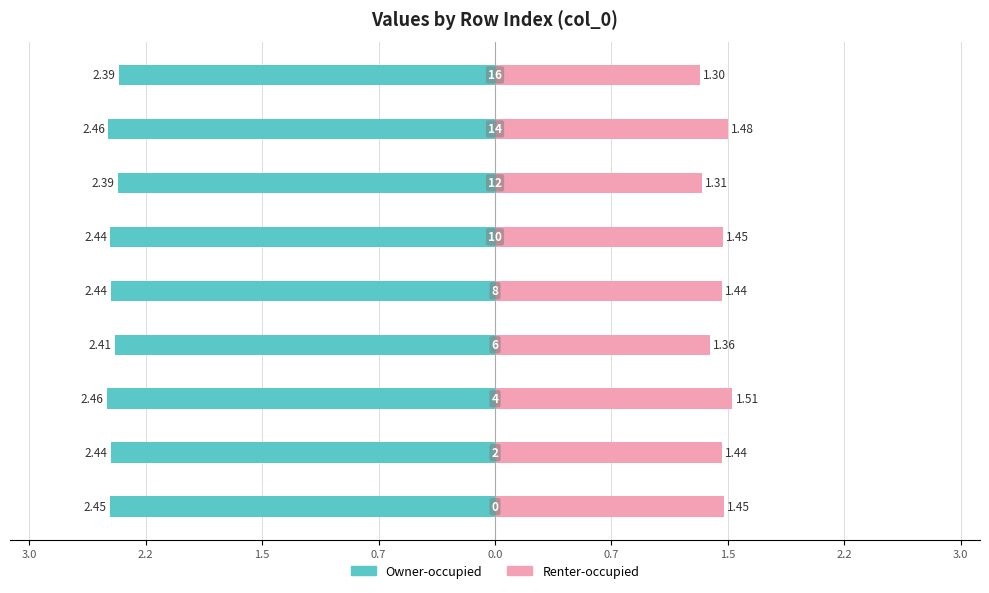

What is the difference between the second highest and second lowest values in the Renter-occupied series?

0.2